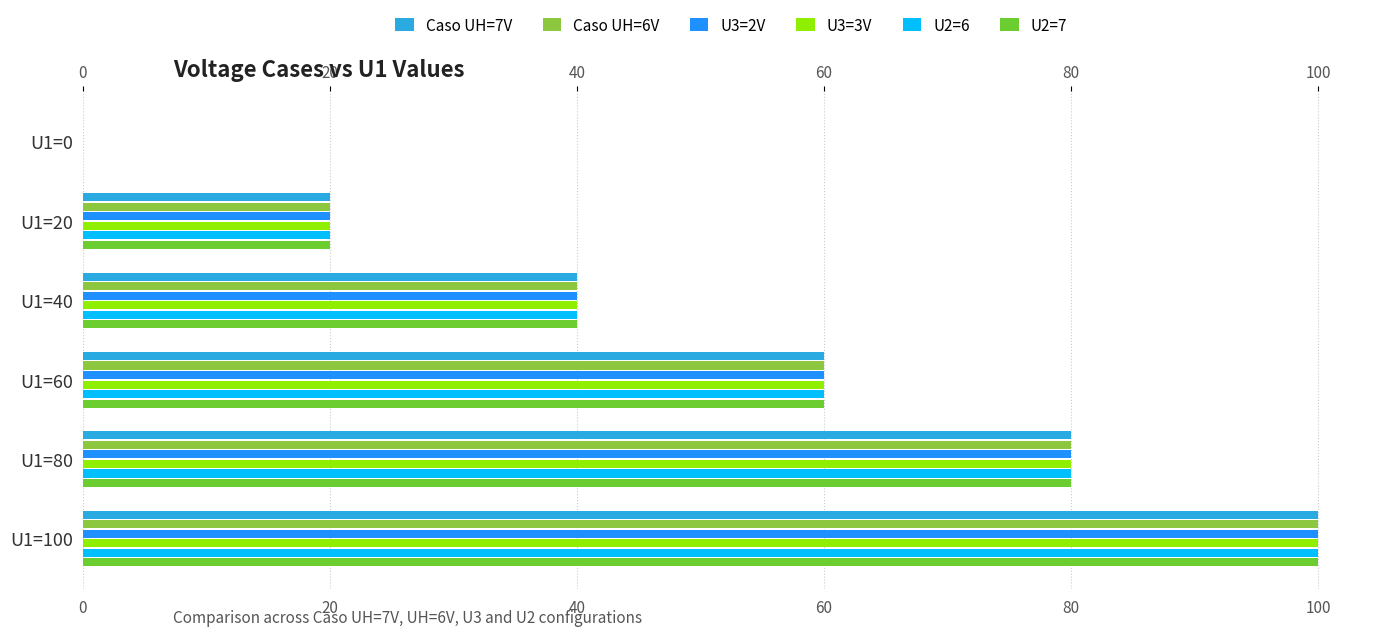

Rank the categories by Caso UH=6V value from highest to lowest.

U1=100, U1=80, U1=60, U1=40, U1=20, U1=0